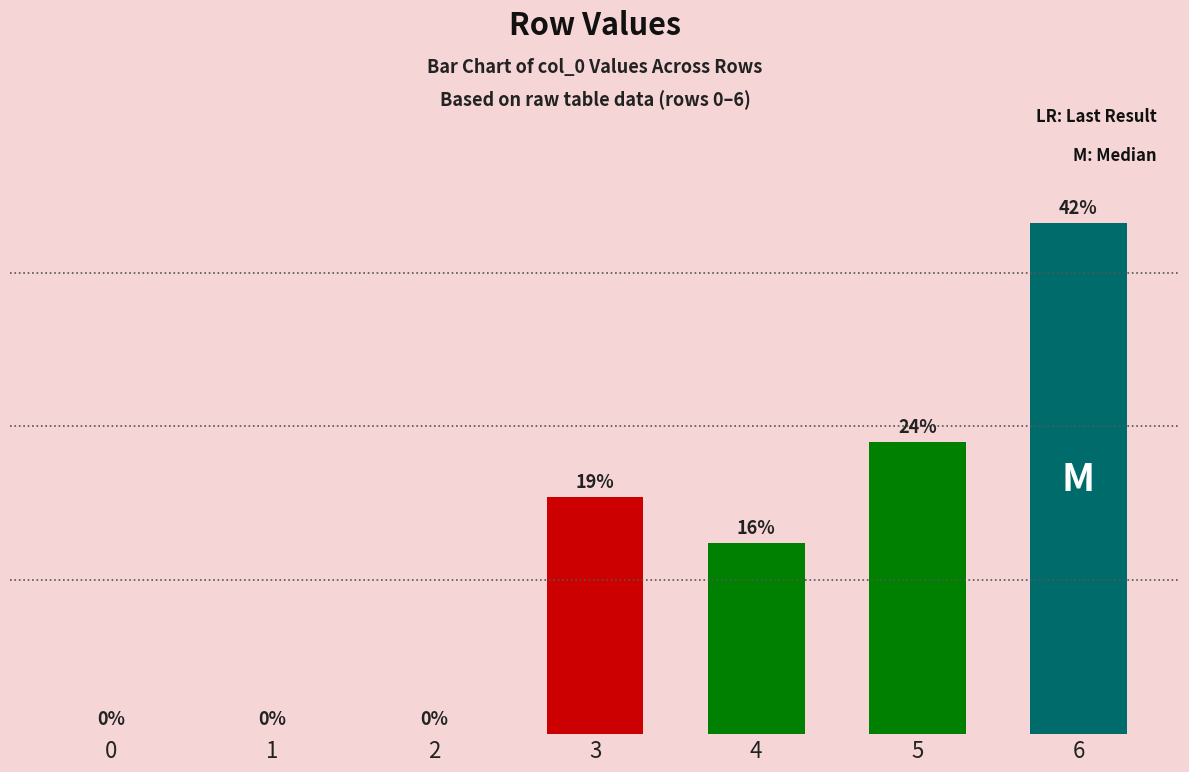

Is it true that the value at 5 is 95?

True